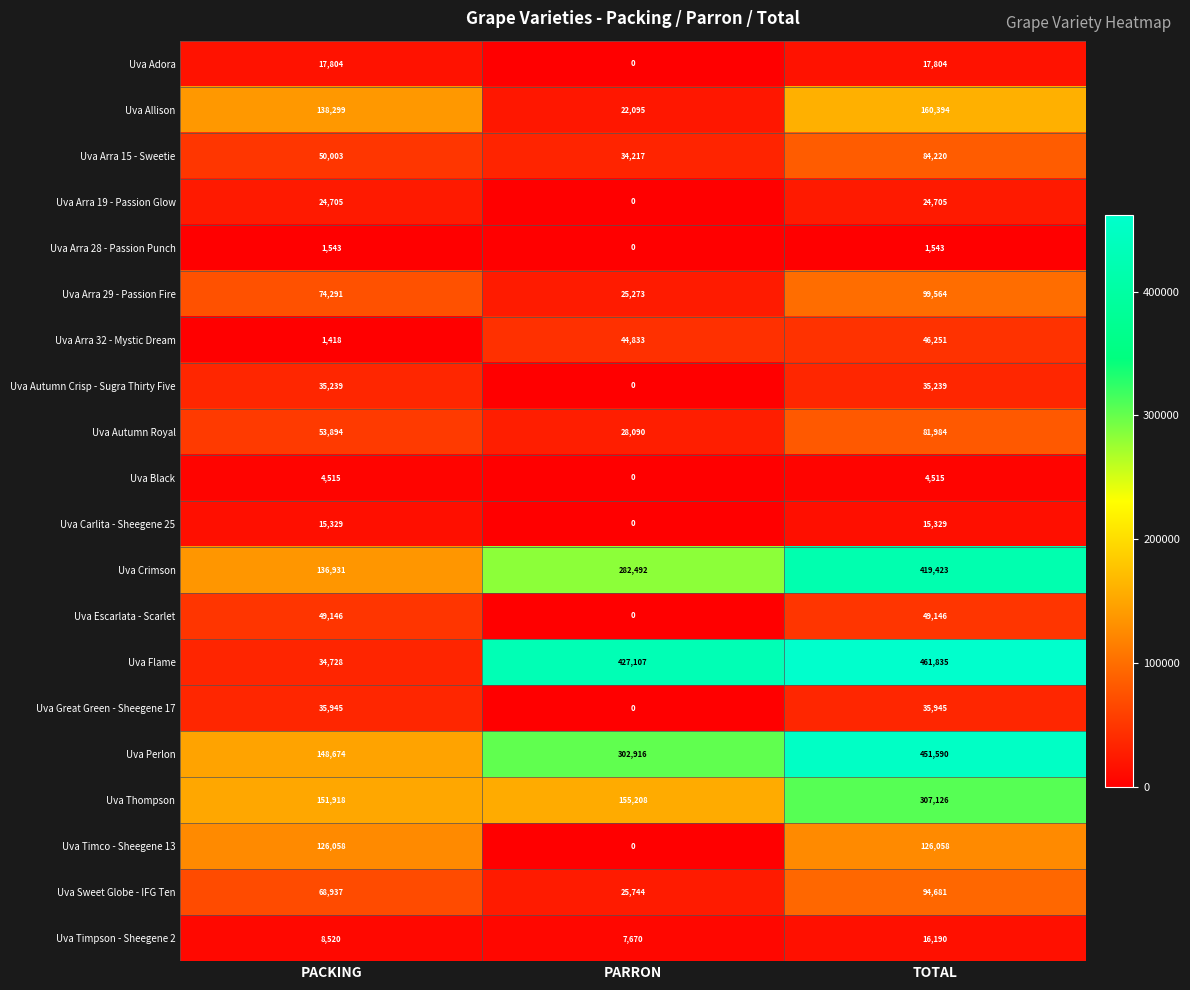

The value of Uva Arra 15 - Sweetie at PARRON is 34217. True or false?

True